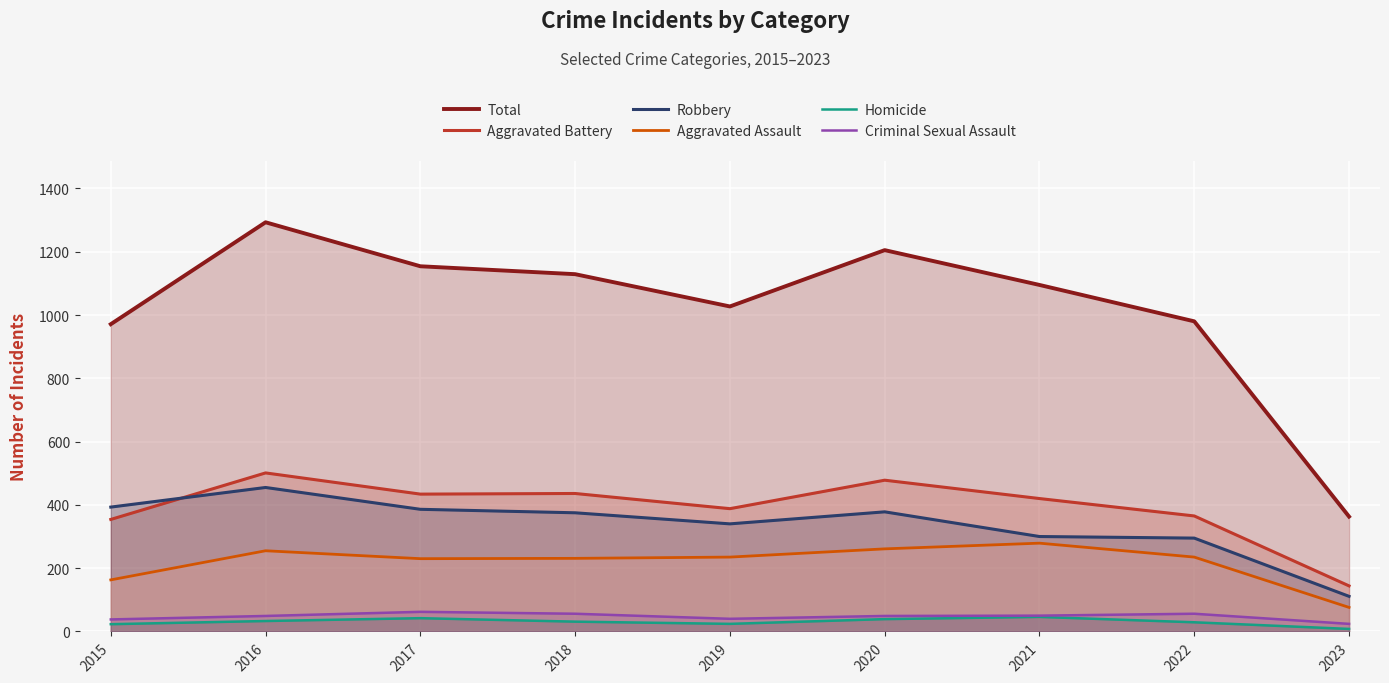

What is the difference between the maximum and minimum values in the Robbery series?

344